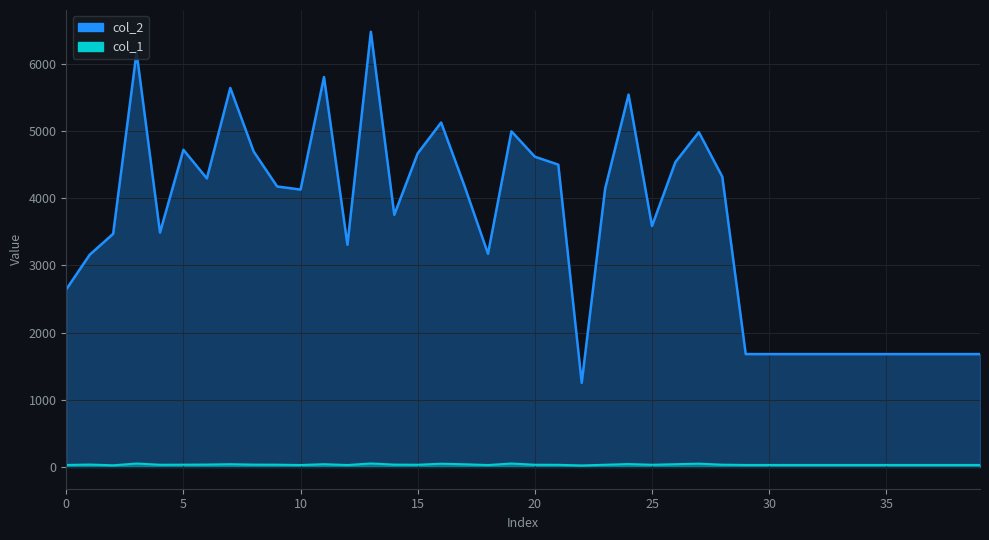

What is the maximum value shown in the chart?

6478